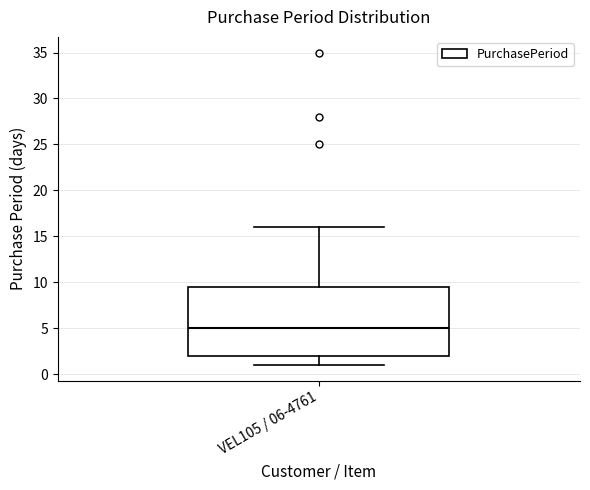

Transcribe this box plot: give where the median line is, the range the box spans, and where the two whiskers end, as read against the y-axis. The values are not printed on the chart, so give them approximately, as read against the axis.

median 5.0, box 2.0 to 9.5, whiskers 1.0 to 16.0